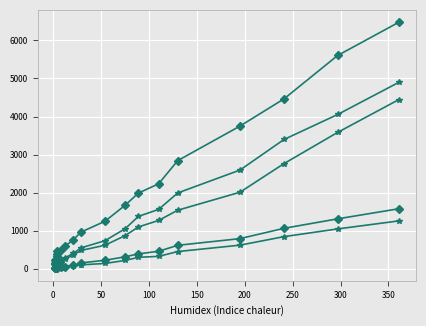

The value of DE-BW at 16 is 3396. True or false?

True